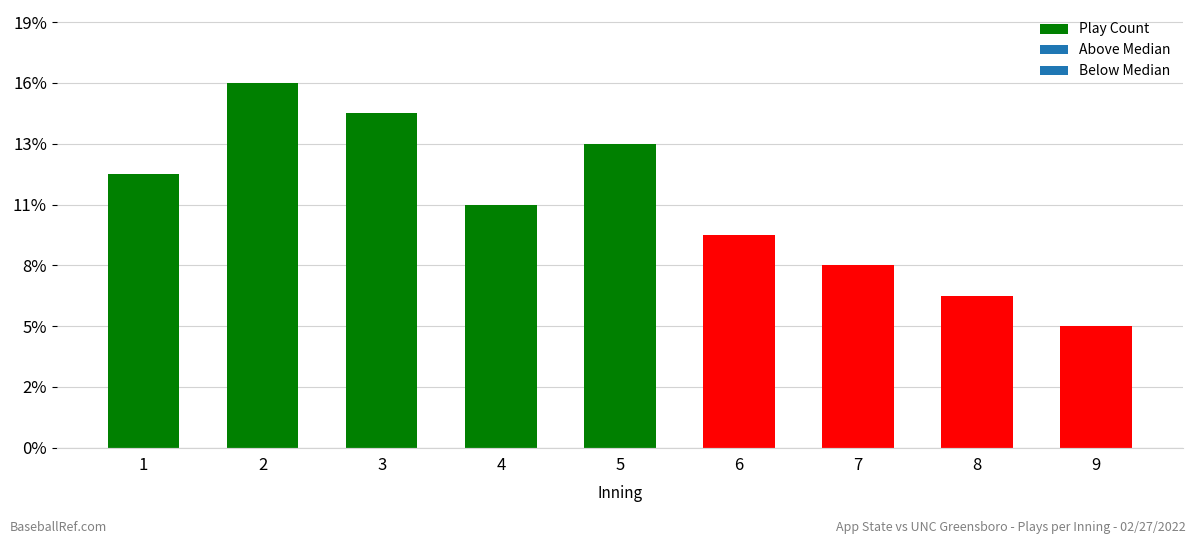

Which category has the highest value across all series?

2